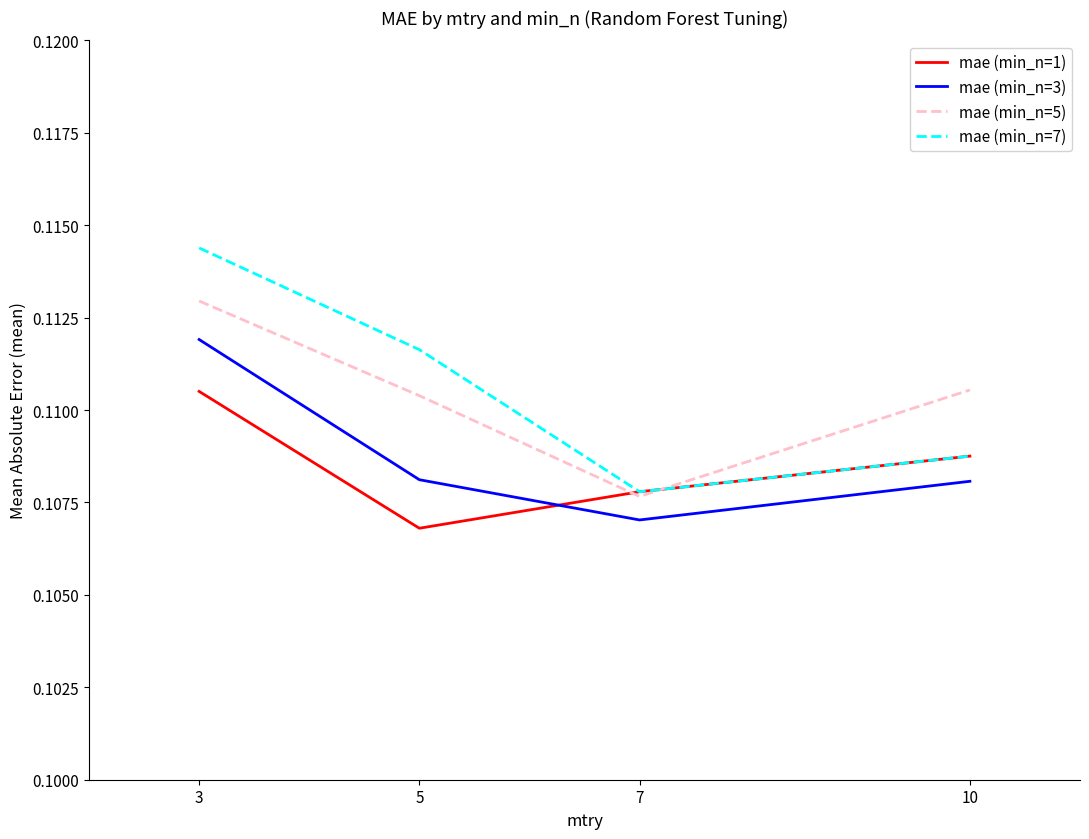

Between 3 and 7, which series saw the biggest shift?

mae (min_n=7)